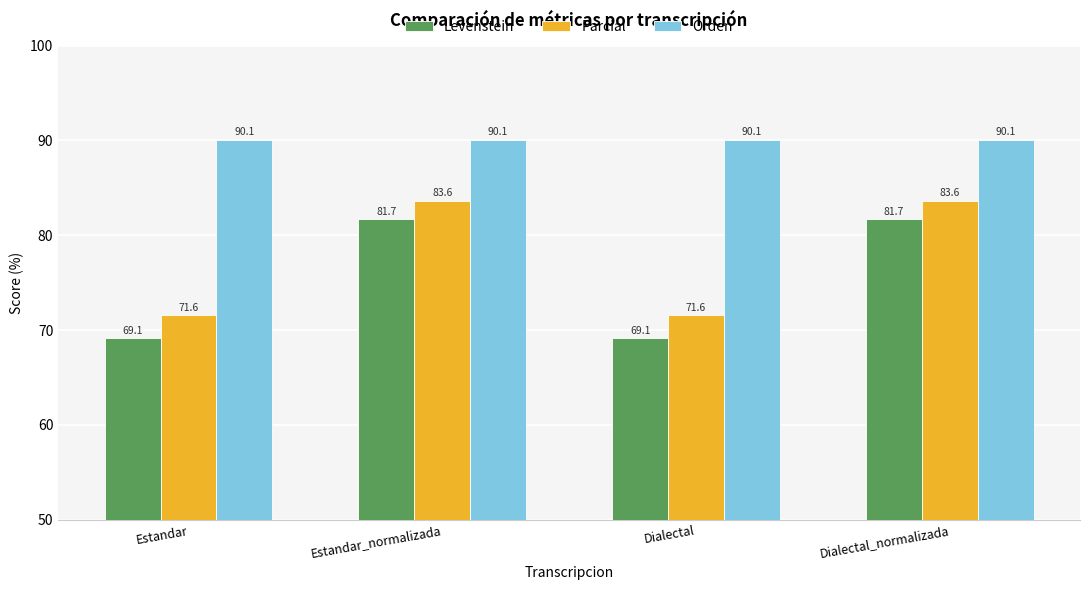

What is the smallest value displayed?

69.1